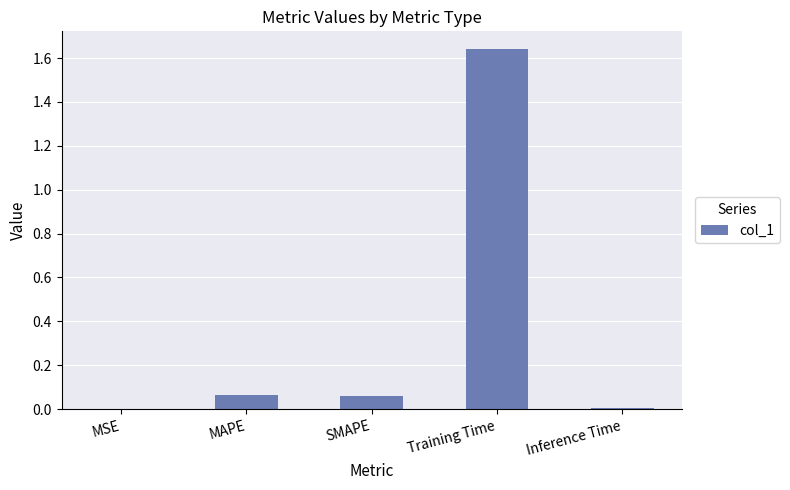

What is the change in value from SMAPE to Training Time?

+1.6